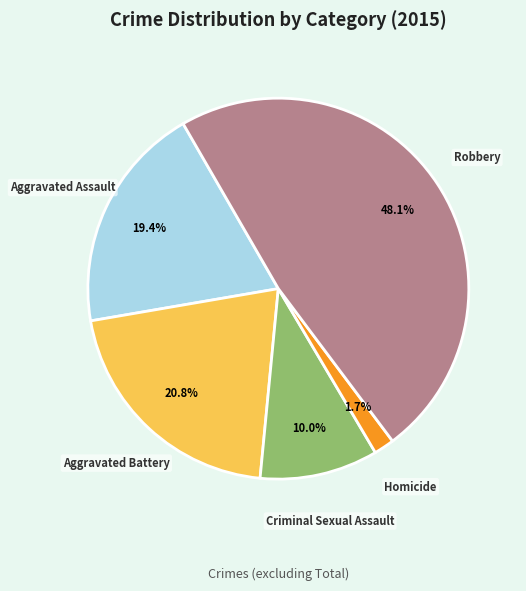

Is there a majority slice in this chart?

No